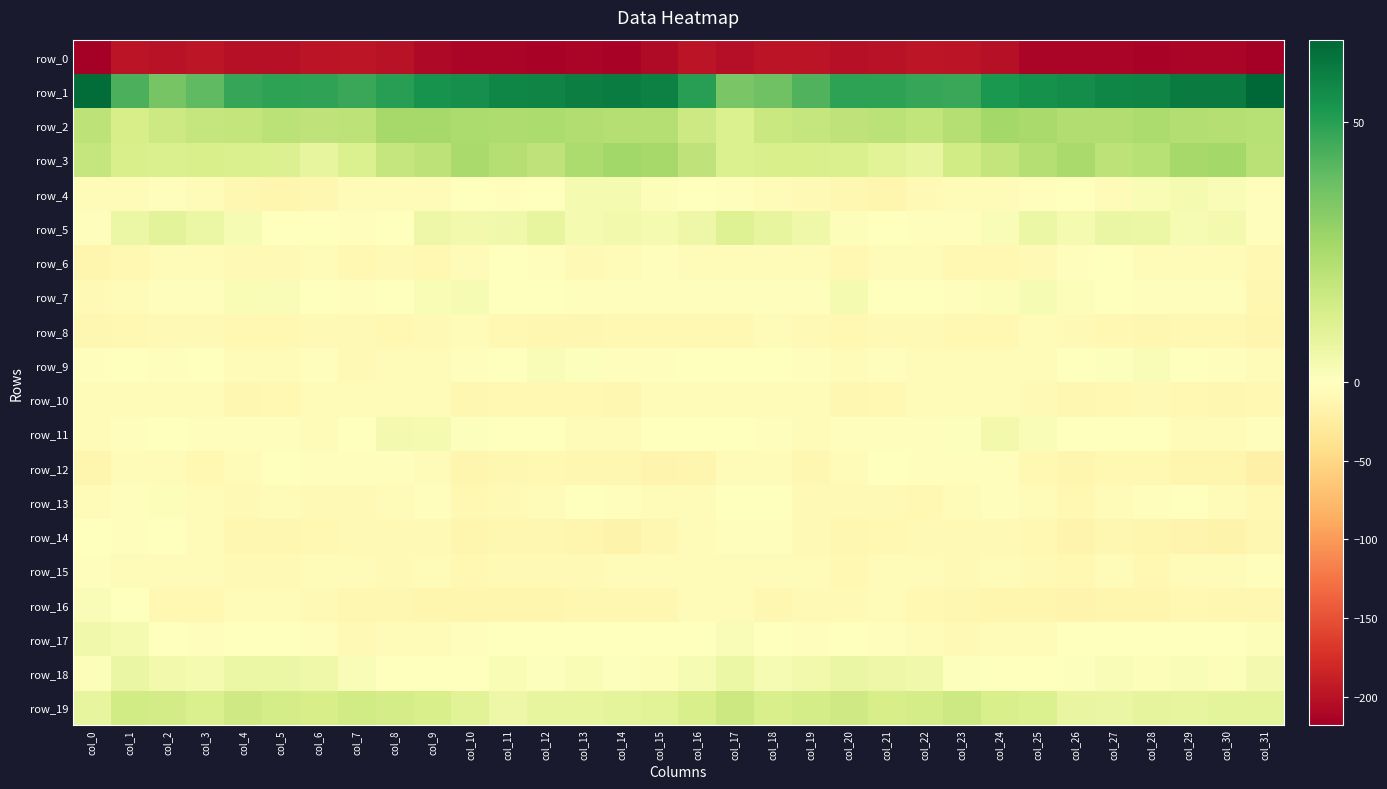

Reading left to right, extract all data points from this chart.

row_0: col_0=-217.9	col_1=-198.7	col_2=-199.6	col_3=-197.4	col_4=-201.5	col_5=-201.5	col_6=-197.9	col_7=-196.8	col_8=-200.4	col_9=-208.3	col_10=-212.4	col_11=-211.3	col_12=-213.0	col_13=-212.2	col_14=-213.2	col_15=-206.2	col_16=-199.0	col_17=-202.6	col_18=-197.5	col_19=-198.8	col_20=-202.0	col_21=-200.4	col_22=-196.6	col_23=-198.3	col_24=-202.4	col_25=-211.1	col_26=-212.0	col_27=-211.8	col_28=-213.2	col_29=-212.4	col_30=-212.0	col_31=-217.0
row_1: col_0=64.2	col_1=43.9	col_2=35.7	col_3=40.4	col_4=47.5	col_5=49.0	col_6=48.4	col_7=46.8	col_8=49.9	col_9=53.8	col_10=54.7	col_11=57.2	col_12=57.9	col_13=59.5	col_14=60.1	col_15=58.7	col_16=50.0	col_17=35.1	col_18=37.5	col_19=43.0	col_20=49.2	col_21=48.9	col_22=47.8	col_23=46.8	col_24=52.0	col_25=54.2	col_26=55.3	col_27=57.5	col_28=58.0	col_29=60.2	col_30=60.6	col_31=65.8
row_2: col_0=20.3	col_1=13.8	col_2=16.0	col_3=18.4	col_4=18.5	col_5=20.7	col_6=19.7	col_7=20.6	col_8=25.8	col_9=26.0	col_10=24.2	col_11=23.7	col_12=24.4	col_13=23.4	col_14=22.4	col_15=22.5	col_16=16.0	col_17=12.2	col_18=17.1	col_19=18.4	col_20=19.6	col_21=20.8	col_22=19.2	col_23=22.6	col_24=26.3	col_25=25.6	col_26=23.4	col_27=23.6	col_28=24.3	col_29=22.9	col_30=22.5	col_31=21.8
row_3: col_0=18.0	col_1=13.1	col_2=12.8	col_3=13.3	col_4=12.3	col_5=11.5	col_6=7.8	col_7=11.9	col_8=18.2	col_9=20.2	col_10=25.6	col_11=22.6	col_12=19.7	col_13=24.6	col_14=27.2	col_15=26.2	col_16=19.7	col_17=12.0	col_18=12.9	col_19=13.0	col_20=12.4	col_21=9.9	col_22=8.0	col_23=15.1	col_24=18.6	col_25=22.4	col_26=25.4	col_27=20.3	col_28=21.6	col_29=25.7	col_30=26.7	col_31=21.3
row_4: col_0=-6.6	col_1=-5.4	col_2=-2.8	col_3=-6.8	col_4=-10.6	col_5=-12.9	col_6=-10.3	col_7=-5.2	col_8=-5.3	col_9=-3.8	col_10=-0.7	col_11=-3.2	col_12=-0.6	col_13=3.5	col_14=3.1	col_15=1.5	col_16=-1.0	col_17=-3.0	col_18=-4.1	col_19=-8.4	col_20=-11.5	col_21=-12.8	col_22=-8.2	col_23=-4.5	col_24=-5.6	col_25=-2.0	col_26=-1.2	col_27=-3.6	col_28=2.2	col_29=3.5	col_30=1.7	col_31=-2.7
row_5: col_0=-2.3	col_1=6.5	col_2=9.6	col_3=6.3	col_4=2.8	col_5=0.0	col_6=-1.7	col_7=-3.0	col_8=-0.4	col_9=5.7	col_10=4.2	col_11=5.1	col_12=7.8	col_13=3.2	col_14=4.5	col_15=3.4	col_16=5.9	col_17=10.9	col_18=8.2	col_19=5.3	col_20=1.3	col_21=-0.1	col_22=-2.5	col_23=-2.8	col_24=1.8	col_25=6.5	col_26=3.2	col_27=6.9	col_28=6.5	col_29=2.7	col_30=3.9	col_31=-2.2
row_6: col_0=-12.0	col_1=-8.8	col_2=-6.1	col_3=-6.8	col_4=-7.4	col_5=-8.2	col_6=-4.8	col_7=-9.1	col_8=-8.4	col_9=-9.6	col_10=-4.7	col_11=-0.8	col_12=-2.1	col_13=-6.8	col_14=-4.5	col_15=-2.1	col_16=-5.1	col_17=-6.0	col_18=-6.3	col_19=-6.5	col_20=-8.7	col_21=-6.1	col_22=-6.1	col_23=-9.6	col_24=-8.8	col_25=-8.1	col_26=-3.3	col_27=-0.0	col_28=-4.8	col_29=-6.7	col_30=-4.0	col_31=-9.3
row_7: col_0=-7.5	col_1=-4.6	col_2=-2.4	col_3=-3.3	col_4=2.3	col_5=1.6	col_6=-0.8	col_7=-2.5	col_8=-0.9	col_9=2.4	col_10=2.9	col_11=0.5	col_12=-0.7	col_13=-2.6	col_14=-2.0	col_15=-2.5	col_16=-3.0	col_17=-2.7	col_18=-2.7	col_19=-1.7	col_20=3.1	col_21=0.0	col_22=-0.8	col_23=-3.0	col_24=1.1	col_25=2.9	col_26=1.5	col_27=0.5	col_28=-2.2	col_29=-2.4	col_30=-2.8	col_31=-10.2
row_8: col_0=-11.0	col_1=-9.8	col_2=-8.0	col_3=-7.1	col_4=-9.3	col_5=-9.2	col_6=-7.1	col_7=-8.1	col_8=-9.4	col_9=-7.5	col_10=-5.6	col_11=-9.0	col_12=-11.0	col_13=-10.7	col_14=-9.3	col_15=-9.0	col_16=-8.9	col_17=-8.6	col_18=-6.8	col_19=-7.8	col_20=-9.8	col_21=-8.5	col_22=-7.0	col_23=-8.8	col_24=-8.7	col_25=-6.2	col_26=-7.1	col_27=-9.6	col_28=-11.6	col_29=-10.2	col_30=-9.4	col_31=-13.1
row_9: col_0=-2.5	col_1=-0.7	col_2=-2.4	col_3=-0.6	col_4=-5.5	col_5=-4.3	col_6=-3.2	col_7=-7.2	col_8=-4.6	col_9=-4.0	col_10=-2.9	col_11=0.2	col_12=1.9	col_13=0.7	col_14=-2.2	col_15=-2.4	col_16=-1.0	col_17=-0.8	col_18=-1.5	col_19=-1.8	col_20=-6.2	col_21=-2.6	col_22=-5.3	col_23=-6.4	col_24=-3.8	col_25=-4.1	col_26=-1.6	col_27=0.9	col_28=1.8	col_29=-0.5	col_30=-2.7	col_31=-3.4
row_10: col_0=-3.8	col_1=-5.1	col_2=-4.8	col_3=-4.7	col_4=-10.4	col_5=-10.1	col_6=-6.2	col_7=-4.7	col_8=-5.5	col_9=-5.8	col_10=-10.2	col_11=-10.1	col_12=-9.0	col_13=-8.9	col_14=-11.0	col_15=-6.5	col_16=-5.4	col_17=-4.8	col_18=-4.3	col_19=-6.6	col_20=-11.0	col_21=-8.8	col_22=-4.8	col_23=-5.5	col_24=-4.9	col_25=-7.6	col_26=-10.6	col_27=-10.2	col_28=-7.8	col_29=-10.0	col_30=-10.6	col_31=-9.9
row_11: col_0=-4.9	col_1=-1.9	col_2=-1.5	col_3=-2.9	col_4=-2.9	col_5=-2.7	col_6=-3.5	col_7=-1.1	col_8=3.8	col_9=3.1	col_10=0.8	col_11=-0.0	col_12=-1.2	col_13=-3.7	col_14=-4.7	col_15=0.1	col_16=-1.7	col_17=-0.9	col_18=-1.9	col_19=-3.6	col_20=-2.2	col_21=-3.2	col_22=-3.1	col_23=0.7	col_24=4.5	col_25=1.9	col_26=0.3	col_27=-0.4	col_28=-1.5	col_29=-4.9	col_30=-3.6	col_31=-3.3
row_12: col_0=-12.0	col_1=-6.7	col_2=-4.1	col_3=-10.2	col_4=-6.4	col_5=-1.5	col_6=-2.6	col_7=-2.8	col_8=-2.0	col_9=-6.0	col_10=-12.1	col_11=-10.9	col_12=-8.8	col_13=-11.3	col_14=-11.9	col_15=-13.8	col_16=-12.4	col_17=-4.1	col_18=-6.4	col_19=-10.4	col_20=-3.6	col_21=-1.7	col_22=-2.9	col_23=-2.5	col_24=-2.6	col_25=-8.7	col_26=-12.6	col_27=-9.3	col_28=-9.5	col_29=-12.0	col_30=-12.8	col_31=-19.5
row_13: col_0=-5.1	col_1=-3.0	col_2=1.4	col_3=-4.7	col_4=-8.4	col_5=-6.6	col_6=-8.1	col_7=-8.0	col_8=-4.1	col_9=-1.8	col_10=-8.7	col_11=-7.9	col_12=-3.9	col_13=-0.9	col_14=-2.5	col_15=-6.7	col_16=-6.7	col_17=-0.2	col_18=-0.4	col_19=-6.9	col_20=-7.4	col_21=-7.1	col_22=-8.5	col_23=-6.8	col_24=-2.3	col_25=-3.9	col_26=-10.1	col_27=-5.7	col_28=-3.1	col_29=-0.2	col_30=-6.0	col_31=-8.9
row_14: col_0=0.4	col_1=-1.8	col_2=-1.6	col_3=-5.0	col_4=-10.9	col_5=-10.3	col_6=-8.8	col_7=-7.8	col_8=-8.5	col_9=-7.8	col_10=-13.1	col_11=-11.3	col_12=-11.9	col_13=-12.7	col_14=-16.1	col_15=-11.0	col_16=-4.1	col_17=-1.8	col_18=-2.4	col_19=-7.4	col_20=-11.3	col_21=-9.6	col_22=-8.3	col_23=-8.0	col_24=-7.6	col_25=-9.6	col_26=-13.7	col_27=-10.9	col_28=-12.3	col_29=-13.8	col_30=-16.4	col_31=-11.0
row_15: col_0=-2.5	col_1=-4.1	col_2=-4.6	col_3=-5.1	col_4=-7.9	col_5=-7.3	col_6=-5.0	col_7=-6.4	col_8=-7.2	col_9=-6.1	col_10=-9.4	col_11=-7.1	col_12=-8.5	col_13=-8.2	col_14=-4.9	col_15=-4.2	col_16=-5.9	col_17=-4.3	col_18=-5.0	col_19=-5.8	col_20=-8.7	col_21=-6.0	col_22=-5.2	col_23=-7.1	col_24=-6.7	col_25=-6.8	col_26=-9.7	col_27=-6.3	col_28=-10.1	col_29=-6.6	col_30=-4.2	col_31=-3.2
row_16: col_0=1.6	col_1=-1.6	col_2=-10.1	col_3=-9.9	col_4=-6.7	col_5=-6.2	col_6=-7.8	col_7=-10.8	col_8=-11.1	col_9=-12.8	col_10=-13.4	col_11=-13.2	col_12=-12.2	col_13=-10.5	col_14=-10.5	col_15=-10.4	col_16=-4.7	col_17=-4.9	col_18=-11.5	col_19=-8.2	col_20=-7.0	col_21=-6.2	col_22=-9.3	col_23=-10.9	col_24=-12.2	col_25=-12.6	col_26=-13.9	col_27=-12.4	col_28=-12.3	col_29=-9.8	col_30=-11.1	col_31=-11.1
row_17: col_0=5.0	col_1=3.3	col_2=-0.2	col_3=-2.8	col_4=-1.2	col_5=-1.5	col_6=-2.2	col_7=-7.9	col_8=-6.3	col_9=-3.9	col_10=-2.3	col_11=-0.2	col_12=-0.4	col_13=-0.2	col_14=-0.6	col_15=-0.8	col_16=0.4	col_17=1.6	col_18=-1.5	col_19=-2.7	col_20=-1.1	col_21=-1.8	col_22=-4.1	col_23=-8.4	col_24=-4.9	col_25=-3.9	col_26=-1.1	col_27=-0.3	col_28=-0.1	col_29=-0.4	col_30=-0.7	col_31=1.4
row_18: col_0=1.3	col_1=6.8	col_2=4.3	col_3=3.2	col_4=6.7	col_5=6.5	col_6=5.6	col_7=1.9	col_8=-1.0	col_9=-1.2	col_10=0.1	col_11=2.2	col_12=0.5	col_13=2.1	col_14=1.0	col_15=1.4	col_16=2.6	col_17=6.5	col_18=3.0	col_19=4.6	col_20=7.1	col_21=5.9	col_22=4.7	col_23=0.7	col_24=-1.5	col_25=-0.8	col_26=0.9	col_27=1.8	col_28=1.4	col_29=1.8	col_30=1.4	col_31=4.1
row_19: col_0=8.1	col_1=15.1	col_2=14.7	col_3=12.8	col_4=15.7	col_5=14.3	col_6=13.6	col_7=15.4	col_8=14.4	col_9=12.9	col_10=10.0	col_11=5.8	col_12=8.2	col_13=8.0	col_14=9.0	col_15=10.1	col_16=13.0	col_17=16.7	col_18=12.9	col_19=14.4	col_20=15.5	col_21=13.7	col_22=14.1	col_23=16.1	col_24=13.1	col_25=12.3	col_26=7.3	col_27=7.0	col_28=8.7	col_29=8.0	col_30=9.2	col_31=8.8